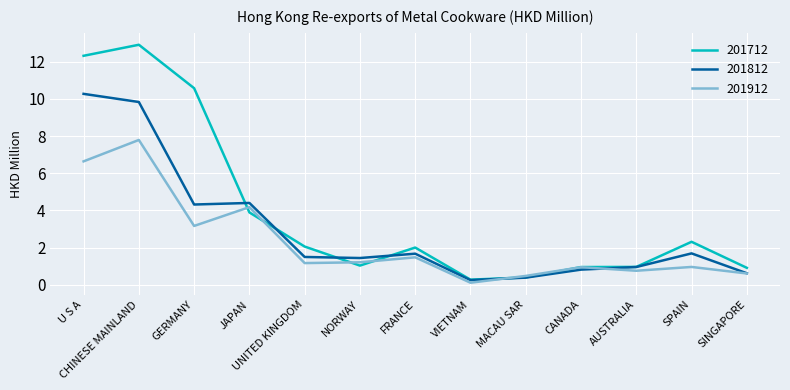

Rank the series by their maximum value, from highest to lowest.

201712, 201812, 201912